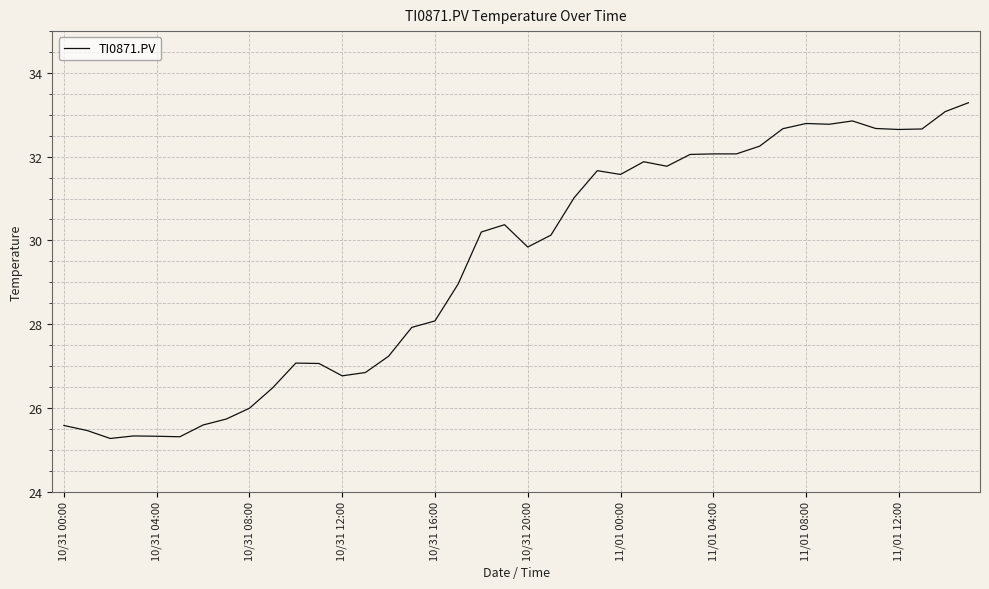

What is the smallest value displayed?

25.3